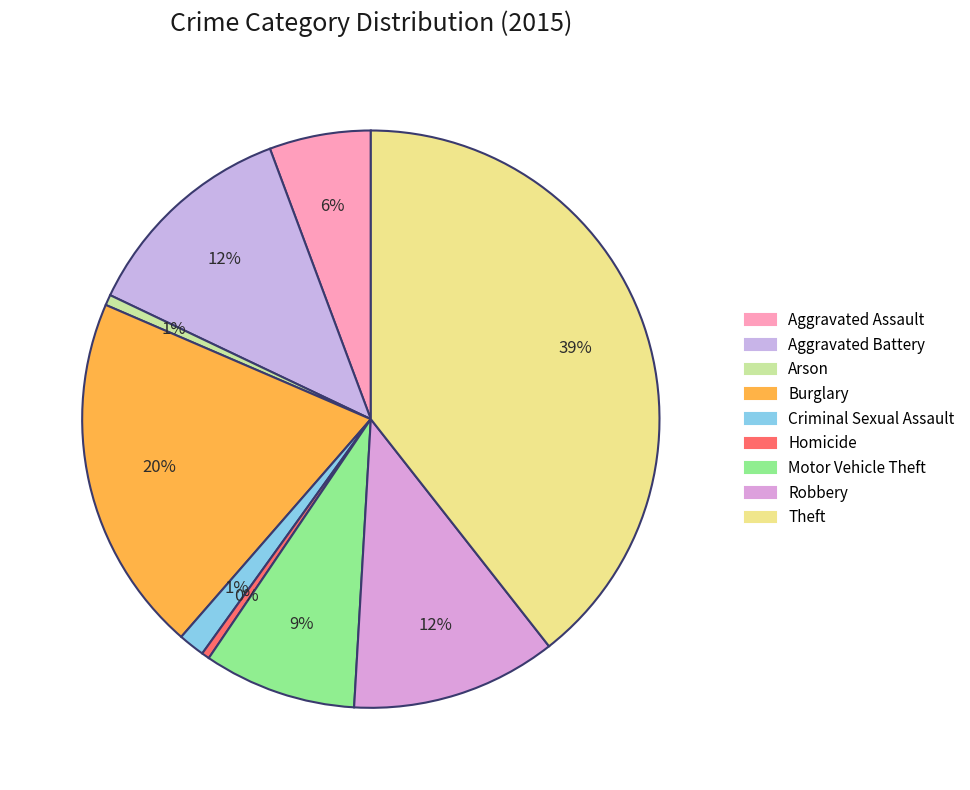

Which has a higher value, Aggravated Battery or Arson?

Aggravated Battery